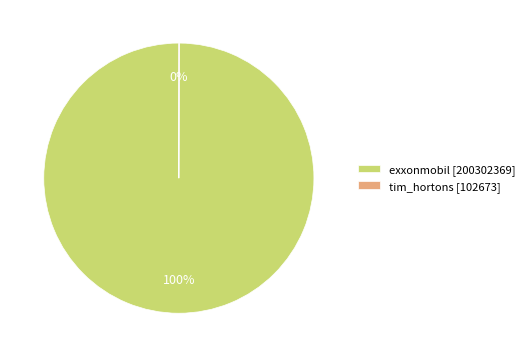

Is there any slice that represents more than half of the pie?

Yes